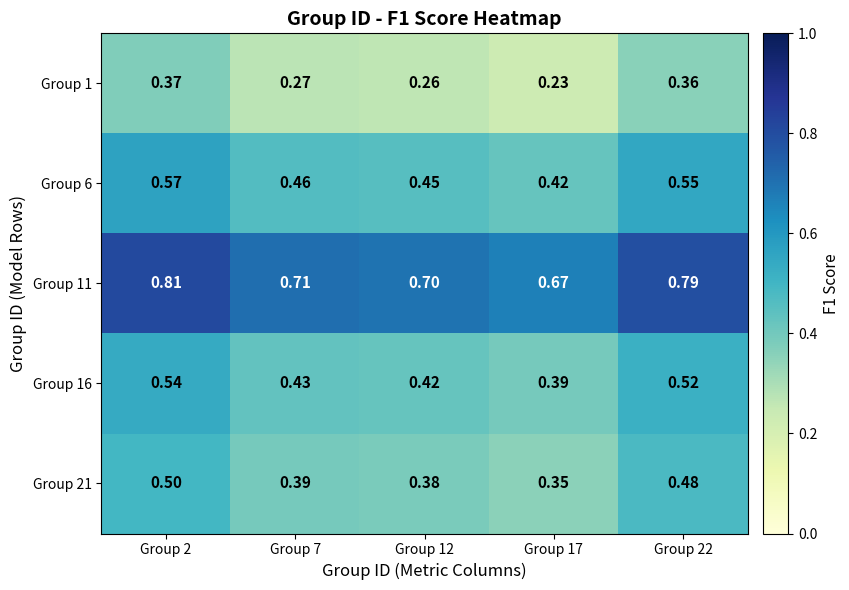

Is the value of Group 16 at Group 12 greater than the value of Group 21 at Group 12?

Yes